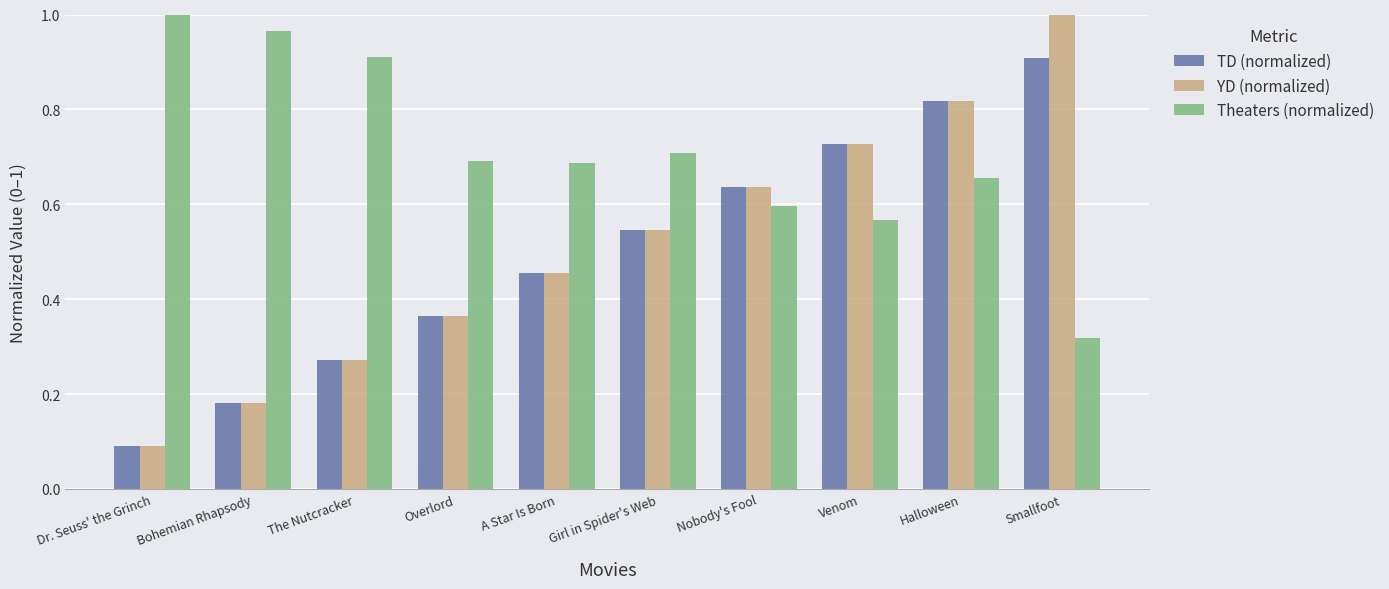

At which label does YD (normalized) reach its minimum?

Dr. Seuss' the Grinch